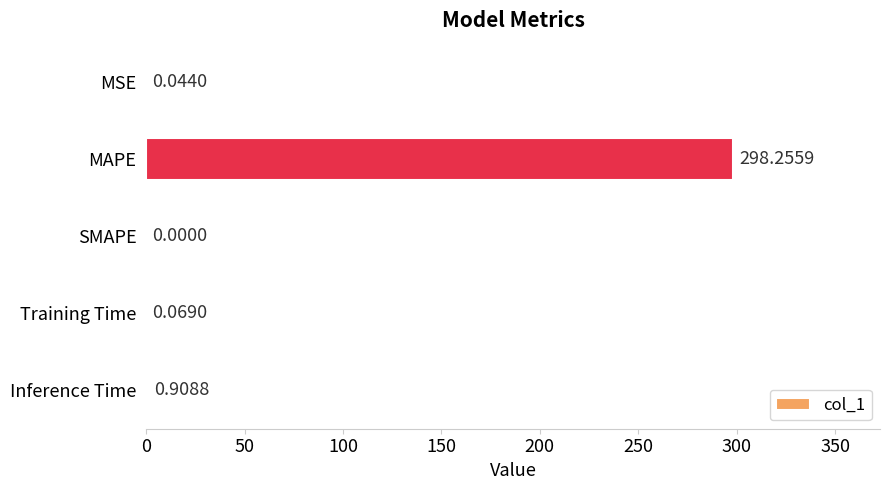

Which has a higher value, MSE or MAPE?

MAPE